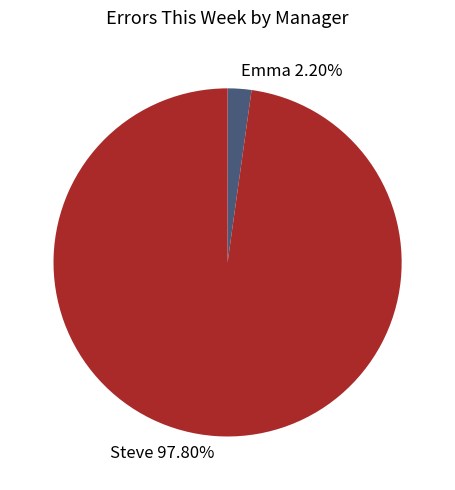

Is it true that Steve is 45% of the pie?

False